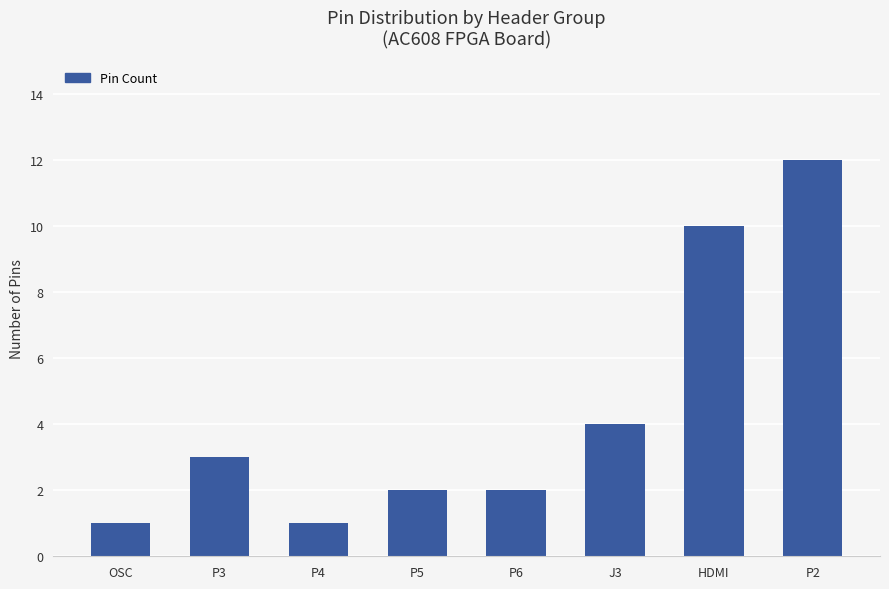

How many bars are there in total?

8